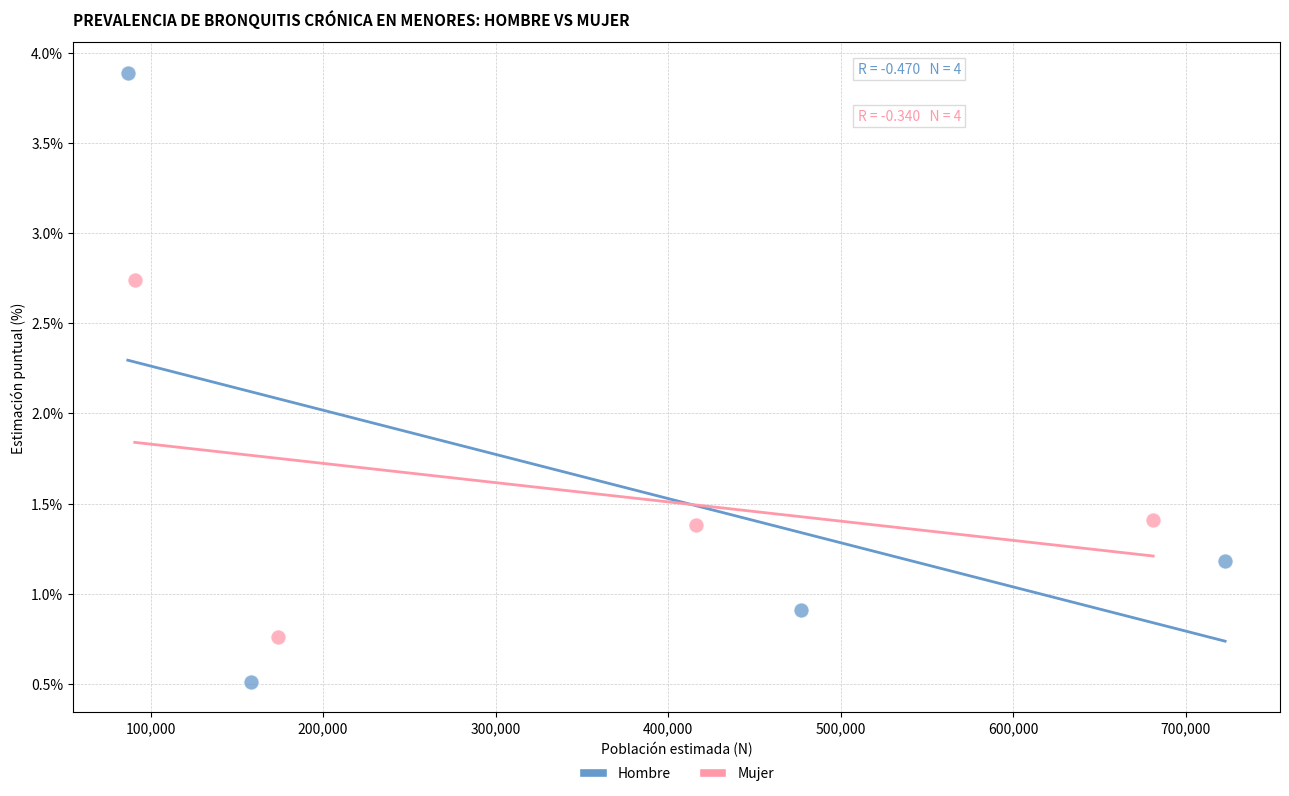

Which series reaches the minimum Y coordinate?

Hombre